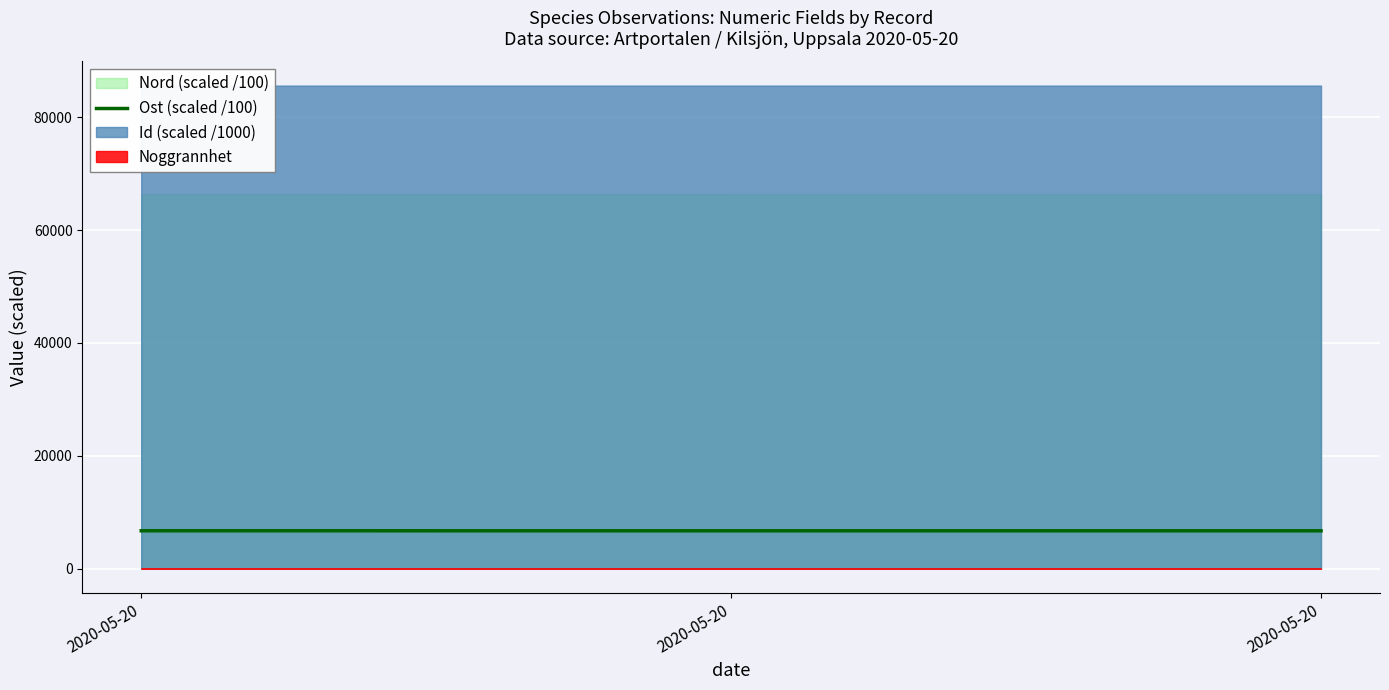

Does the chart display data point markers on the line(s)?

No